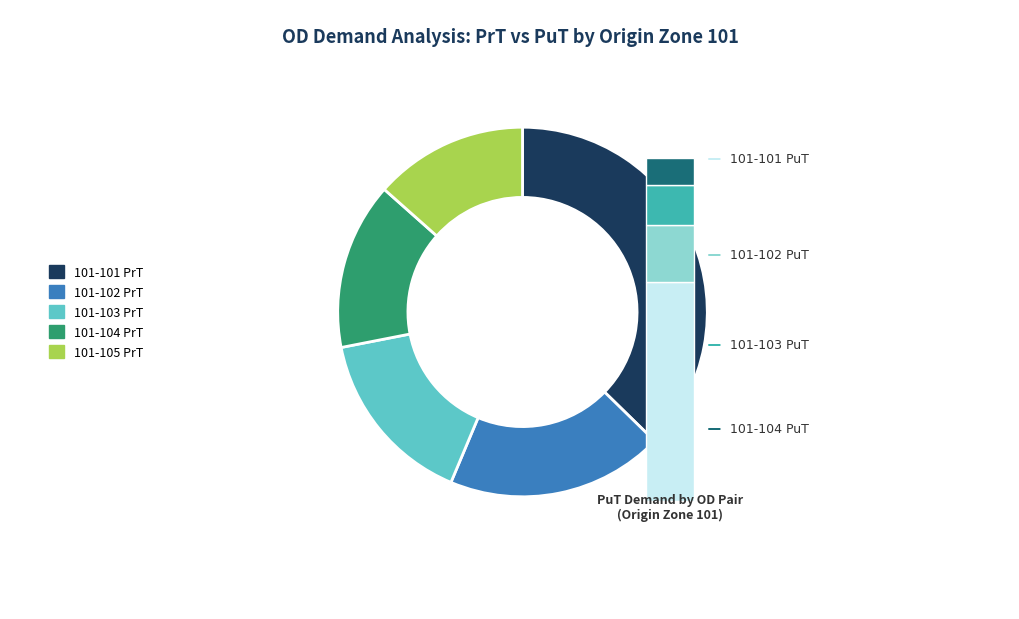

Which slice is the smallest?

101-105